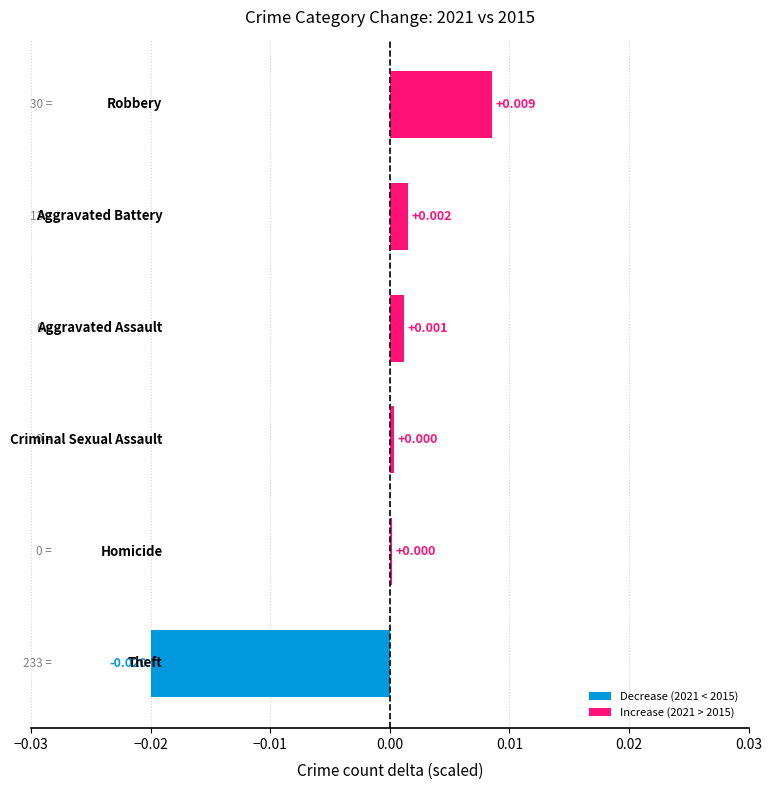

Are the bars horizontal?

Yes